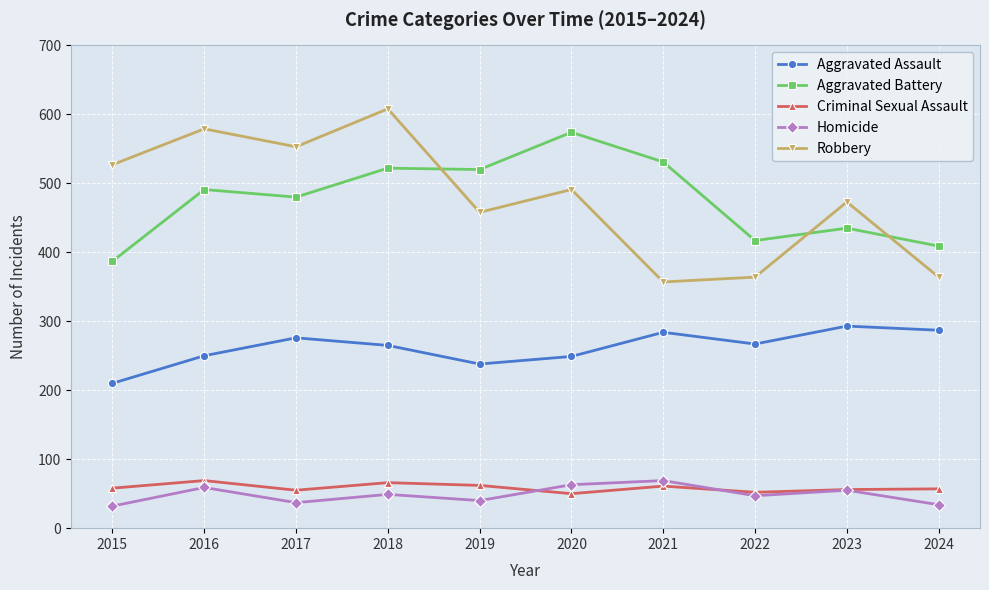

True or false: Homicide has a value of 47 at 2022.

True